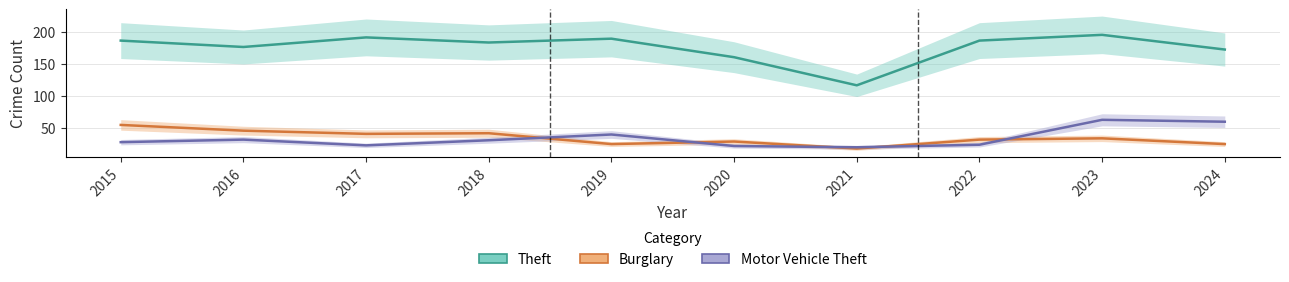

How many values in the Burglary series are below 34?

5